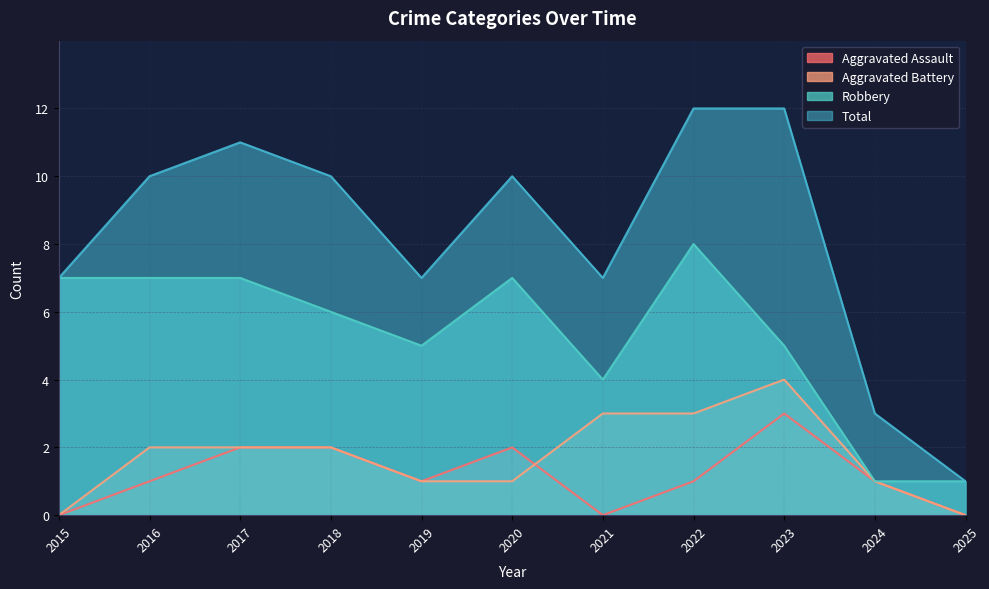

Reading left to right, list all the values displayed in this chart.

Aggravated Assault: 2015=0	2016=1	2017=2	2018=2	2019=1	2020=2	2021=0	2022=1	2023=3	2024=1	2025=0
Aggravated Battery: 2015=0	2016=2	2017=2	2018=2	2019=1	2020=1	2021=3	2022=3	2023=4	2024=1	2025=0
Robbery: 2015=7	2016=7	2017=7	2018=6	2019=5	2020=7	2021=4	2022=8	2023=5	2024=1	2025=1
Total: 2015=7	2016=10	2017=11	2018=10	2019=7	2020=10	2021=7	2022=12	2023=12	2024=3	2025=1